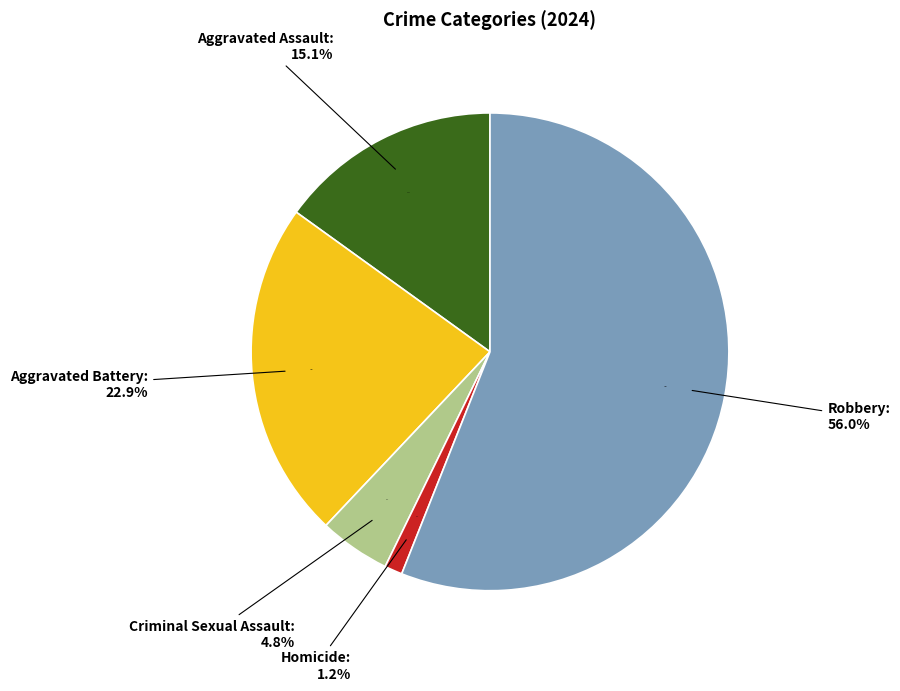

True or false: Criminal Sexual Assault accounts for 1% of the total.

False